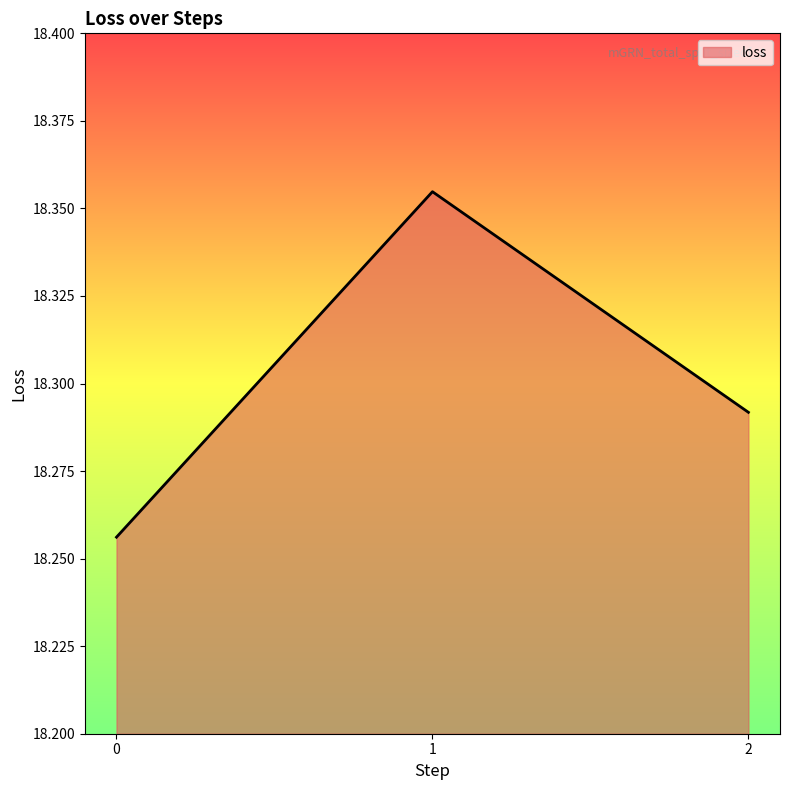

True or false: the data shows 31.9 at 0.

False